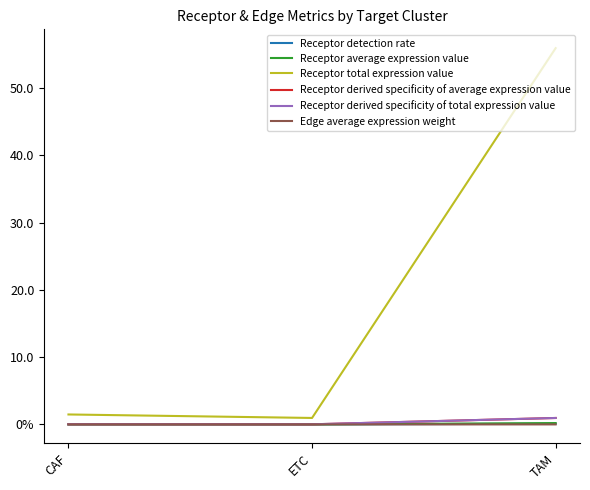

The value of Receptor detection rate at CAF is 0.0. True or false?

False